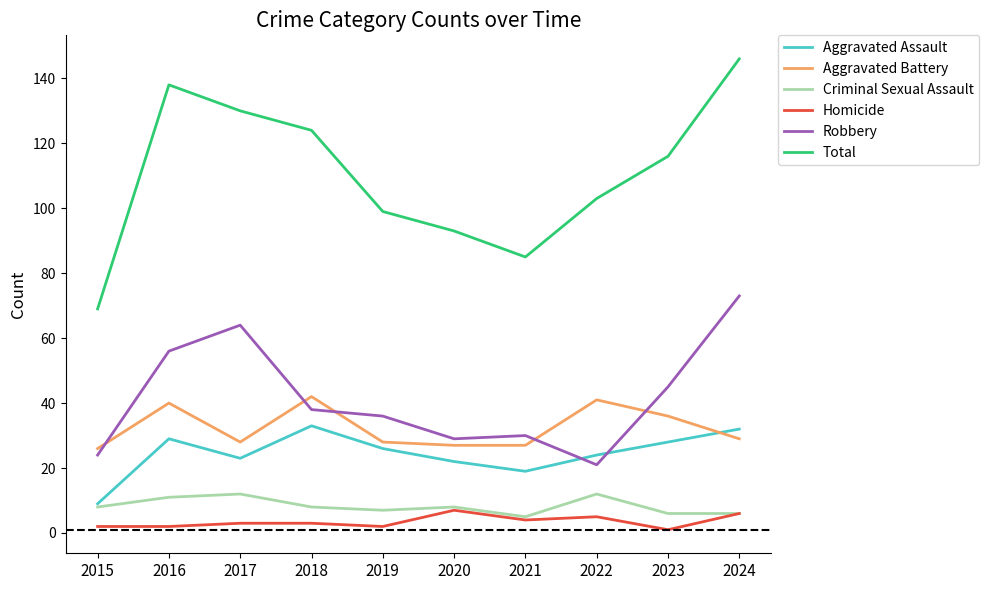

At which category is the sum across all series the highest?

2024